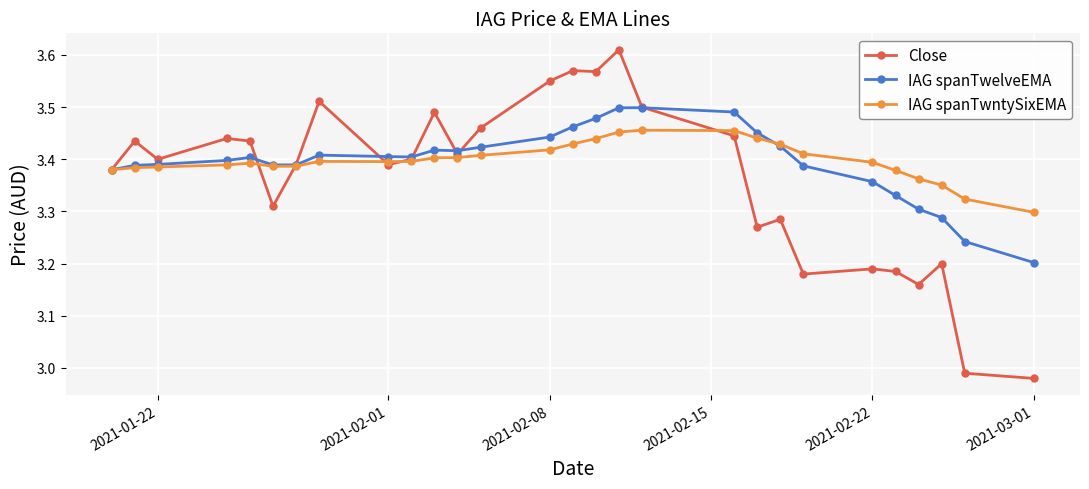

At how many categories does at least one series exceed 2?

28